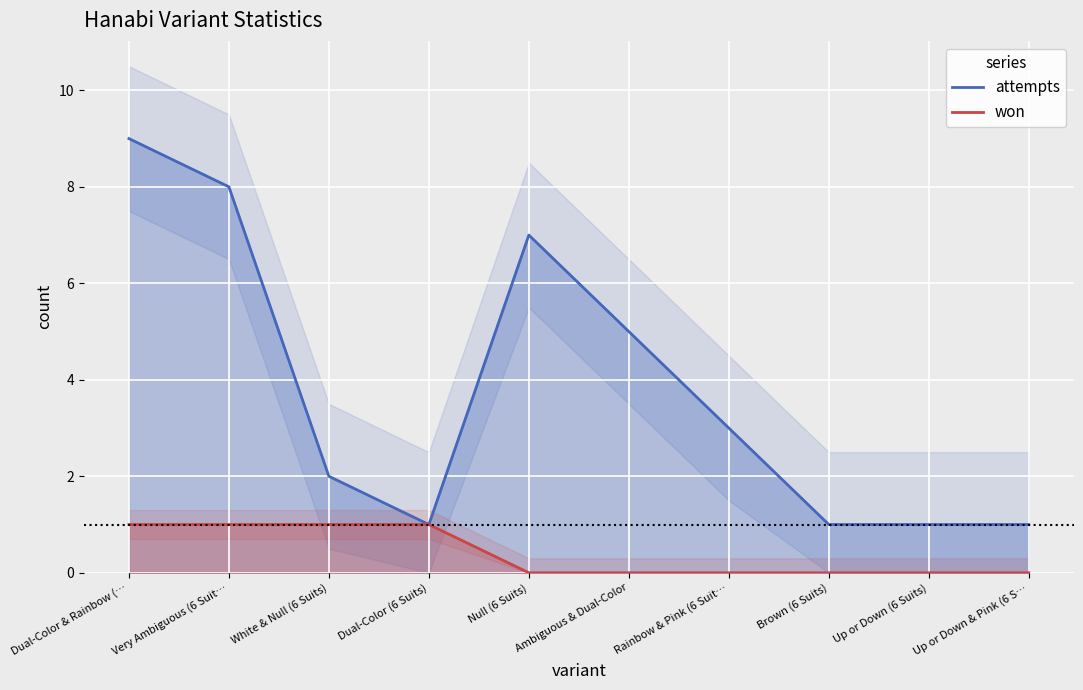

At how many categories does at least one series exceed 1?

6